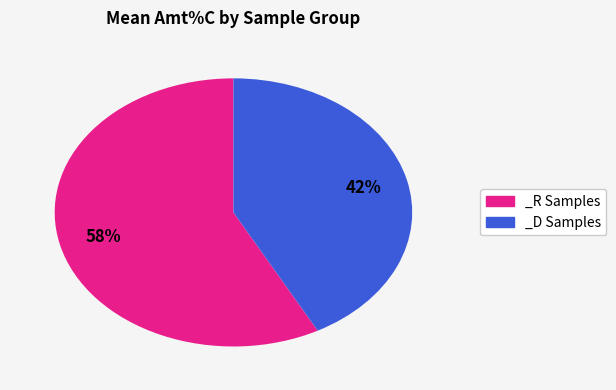

Which slice is the smallest?

_D Samples